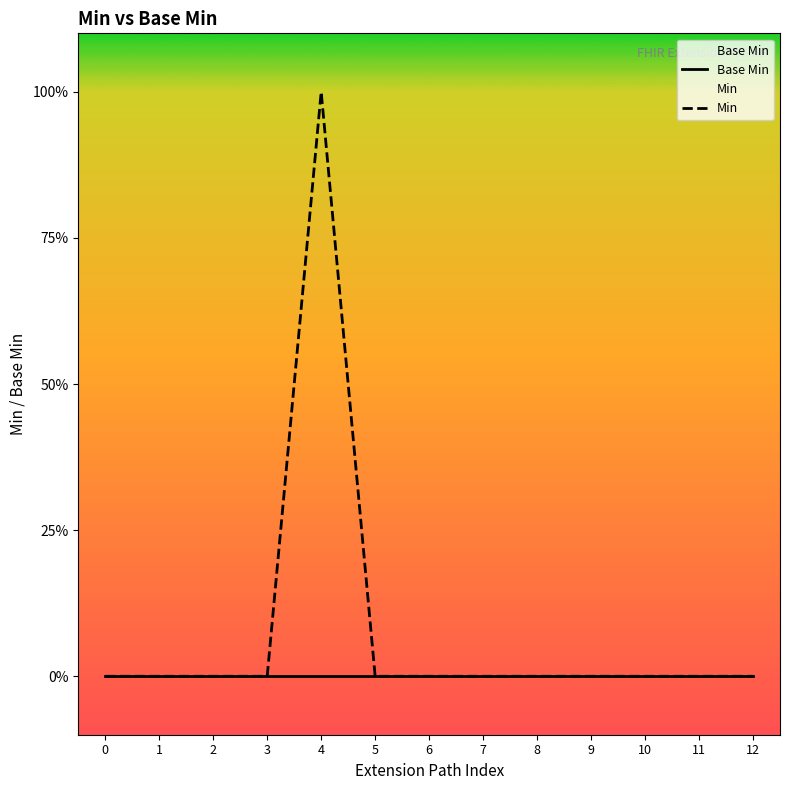

How many interior local peaks does the Min series have?

1